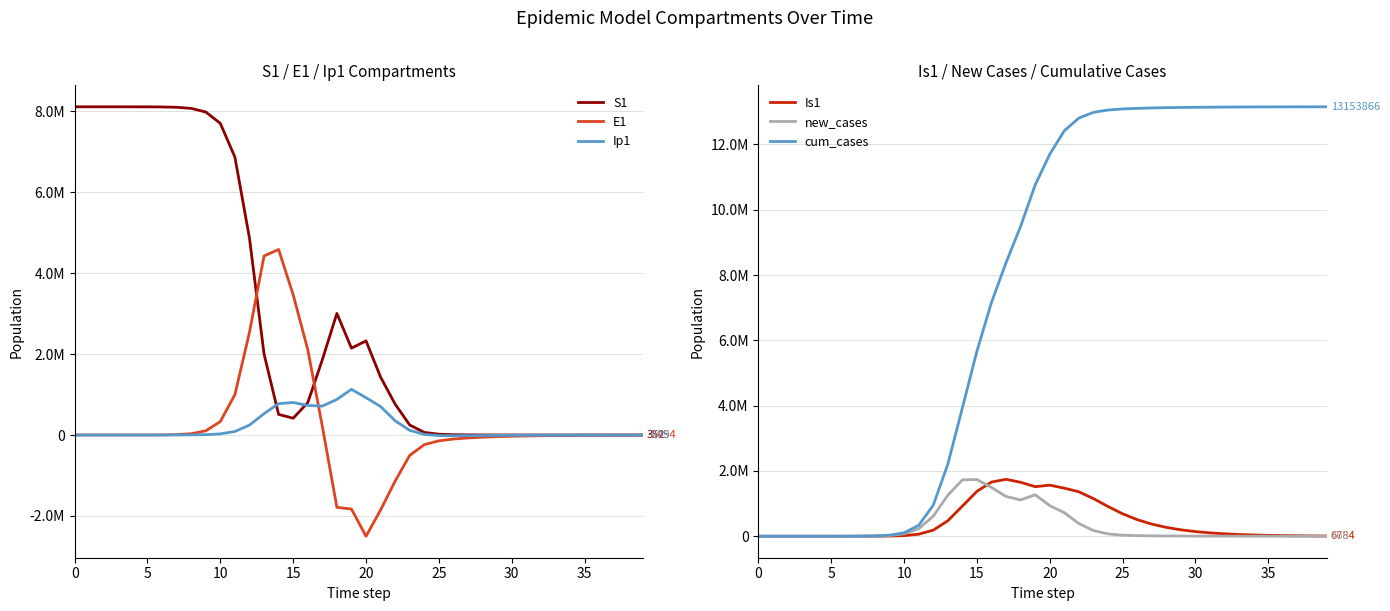

Between 15 and 29, which series saw the biggest shift?

cum_cases